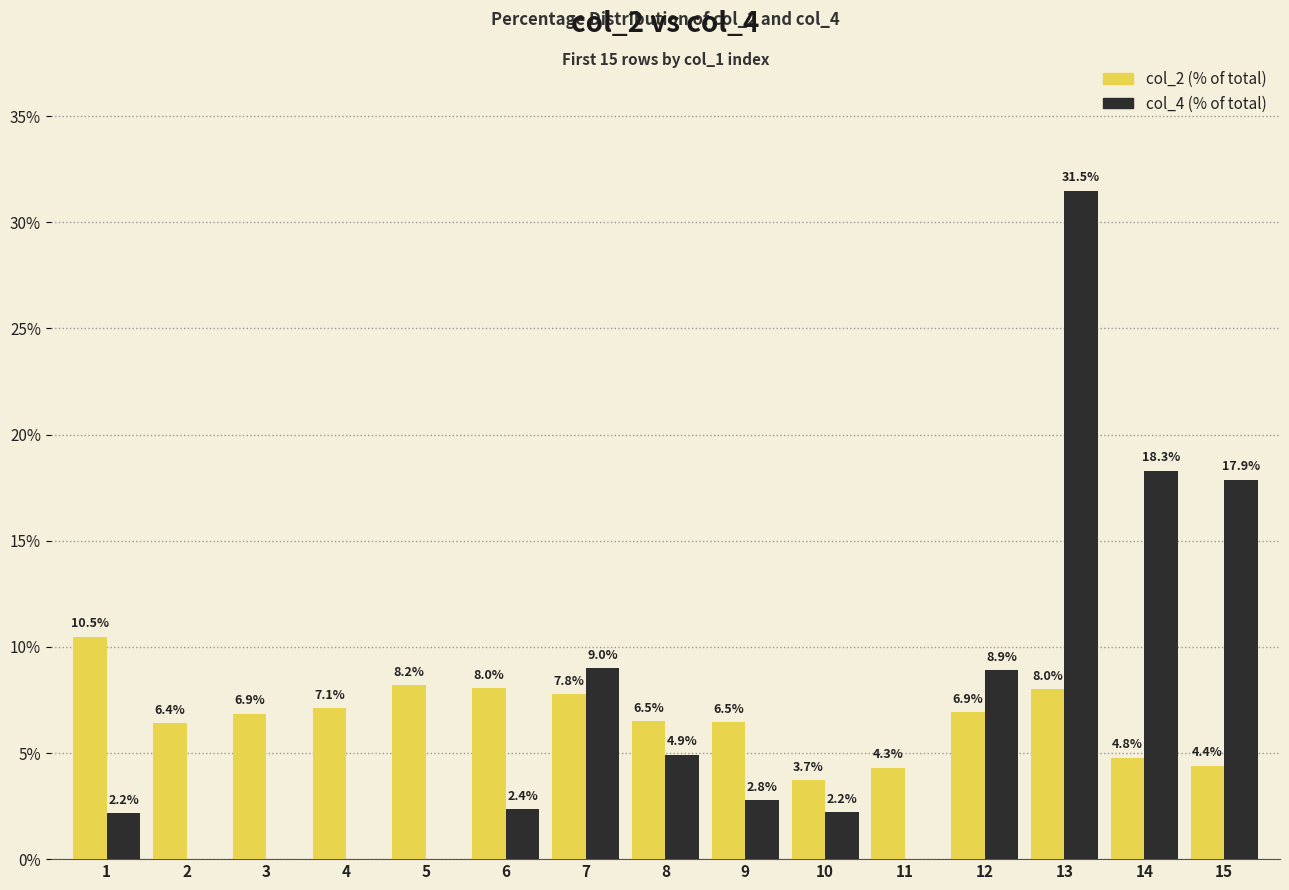

What is the total value across all series at 11?

4.3